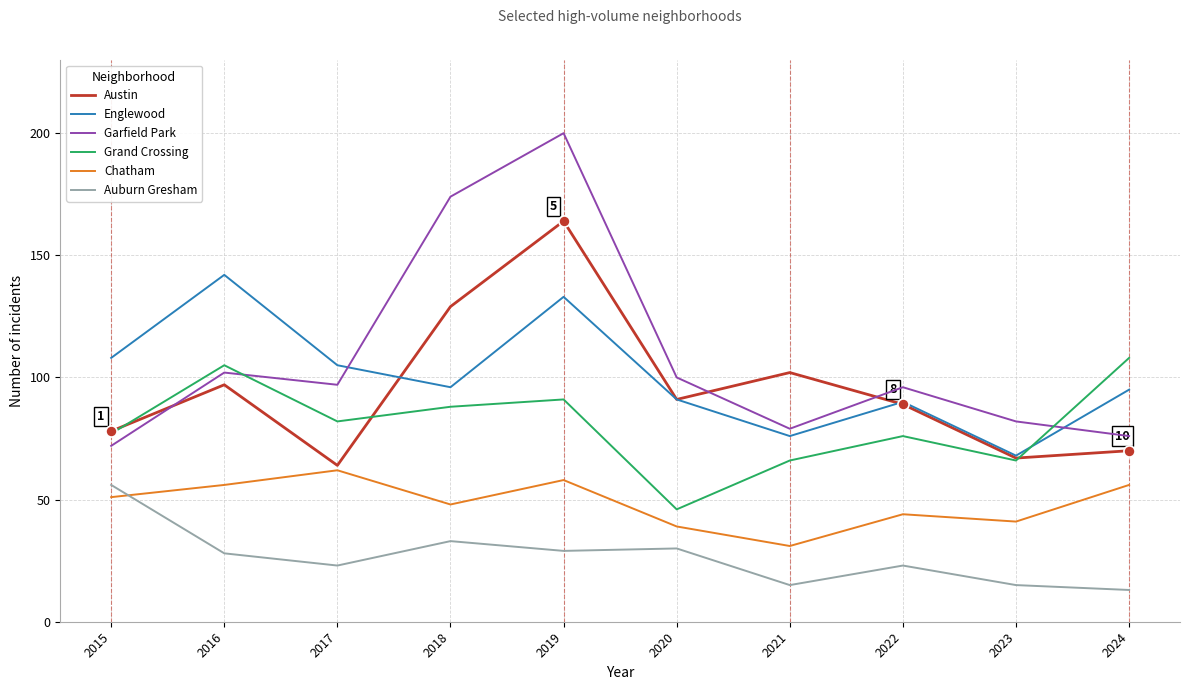

True or false: Chatham and Grand Crossing intersect in this chart.

False